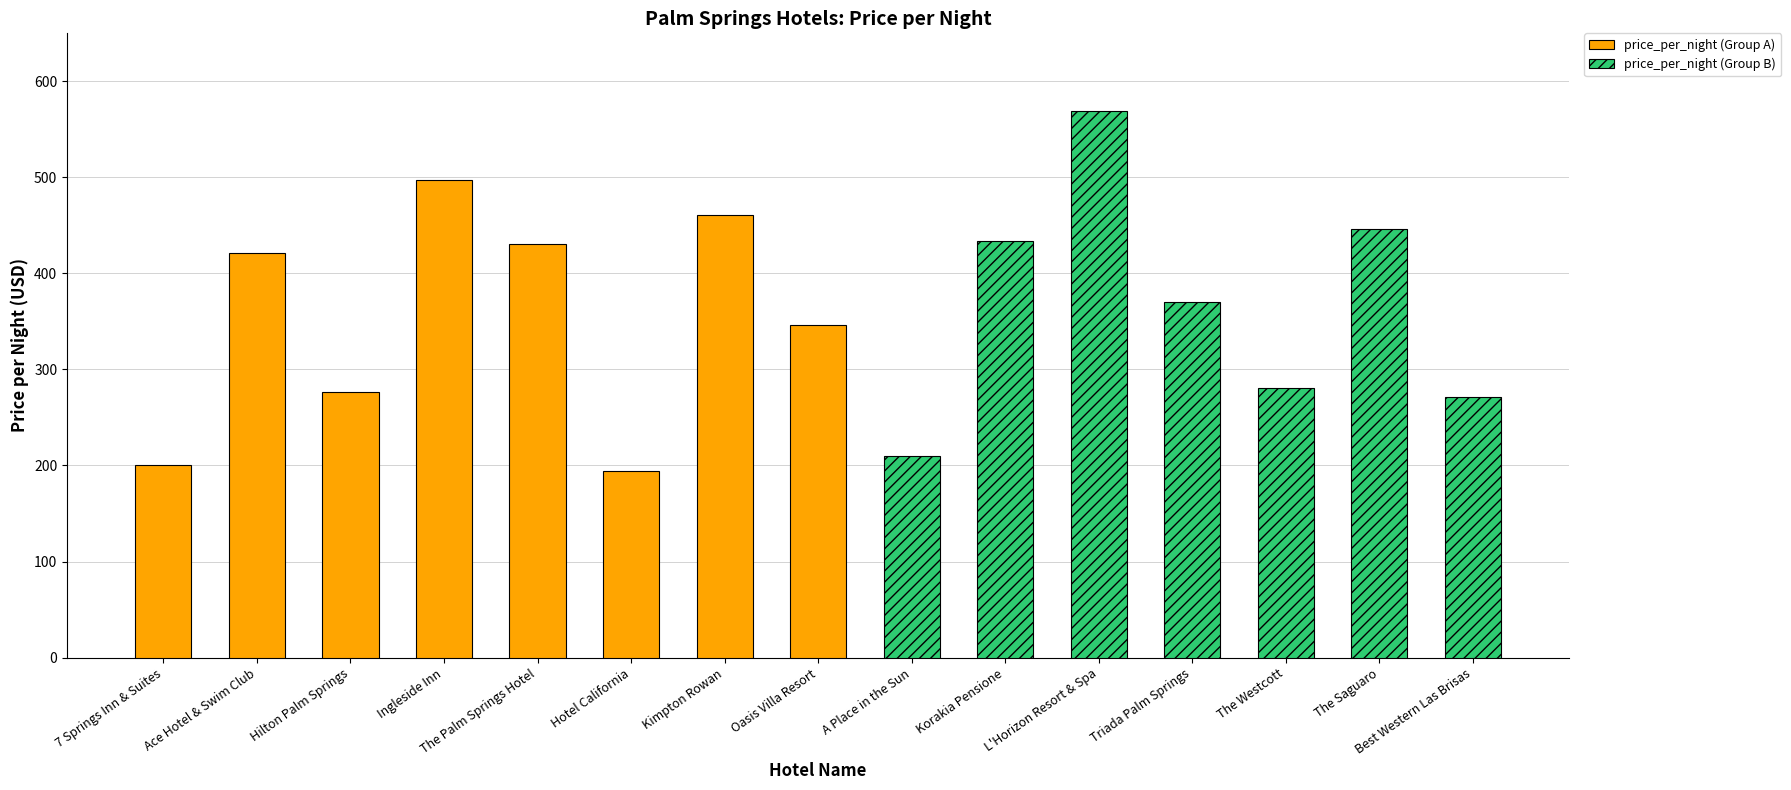

Between Triada Palm Springs and The Westcott, which is larger?

Triada Palm Springs